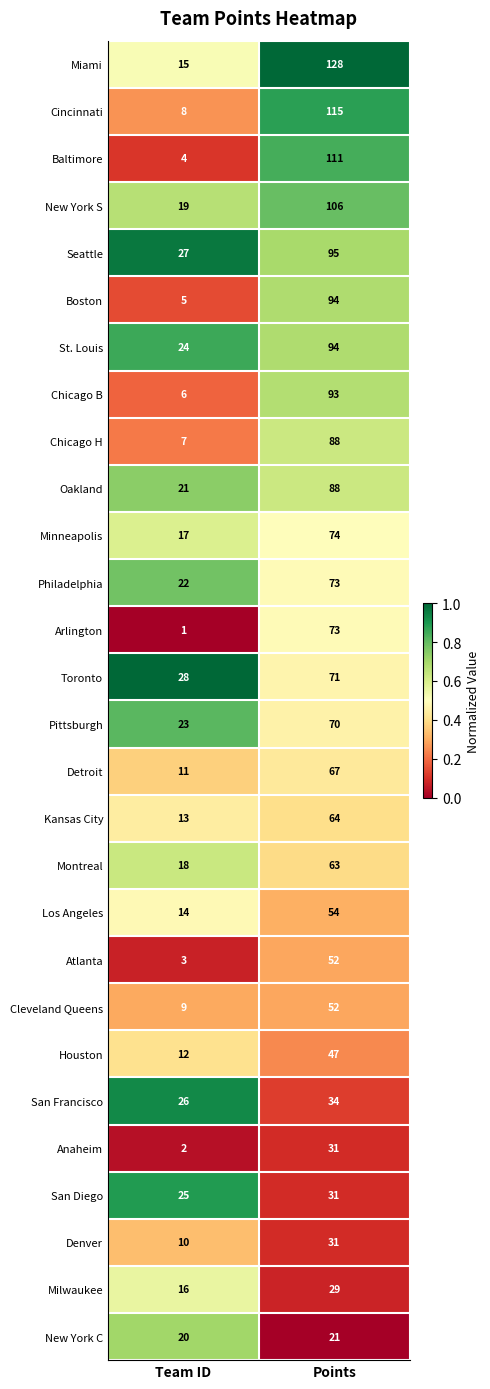

What is the maximum value shown in the chart?

128